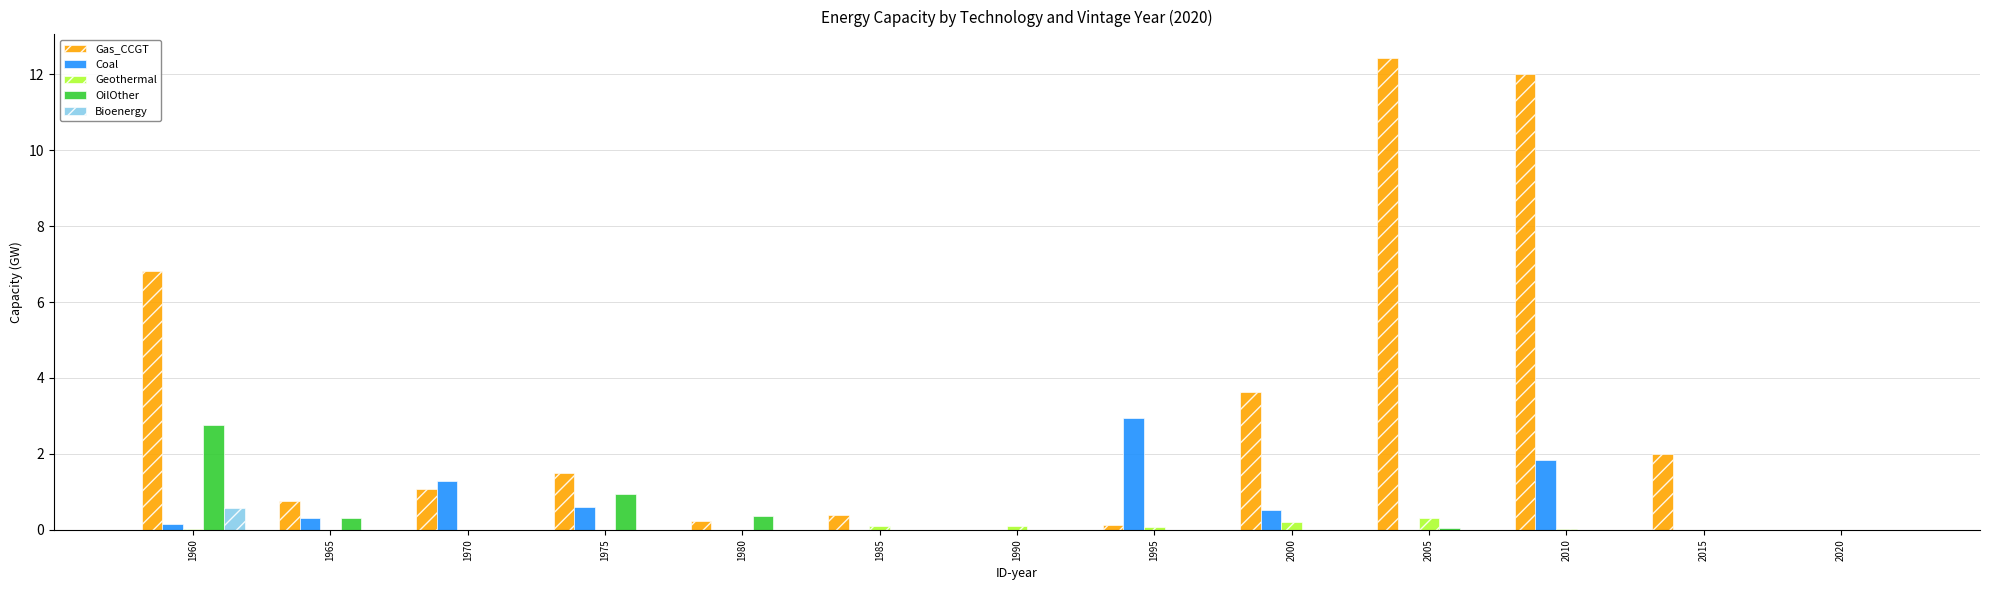

Which label corresponds to the largest value in the chart?

2005